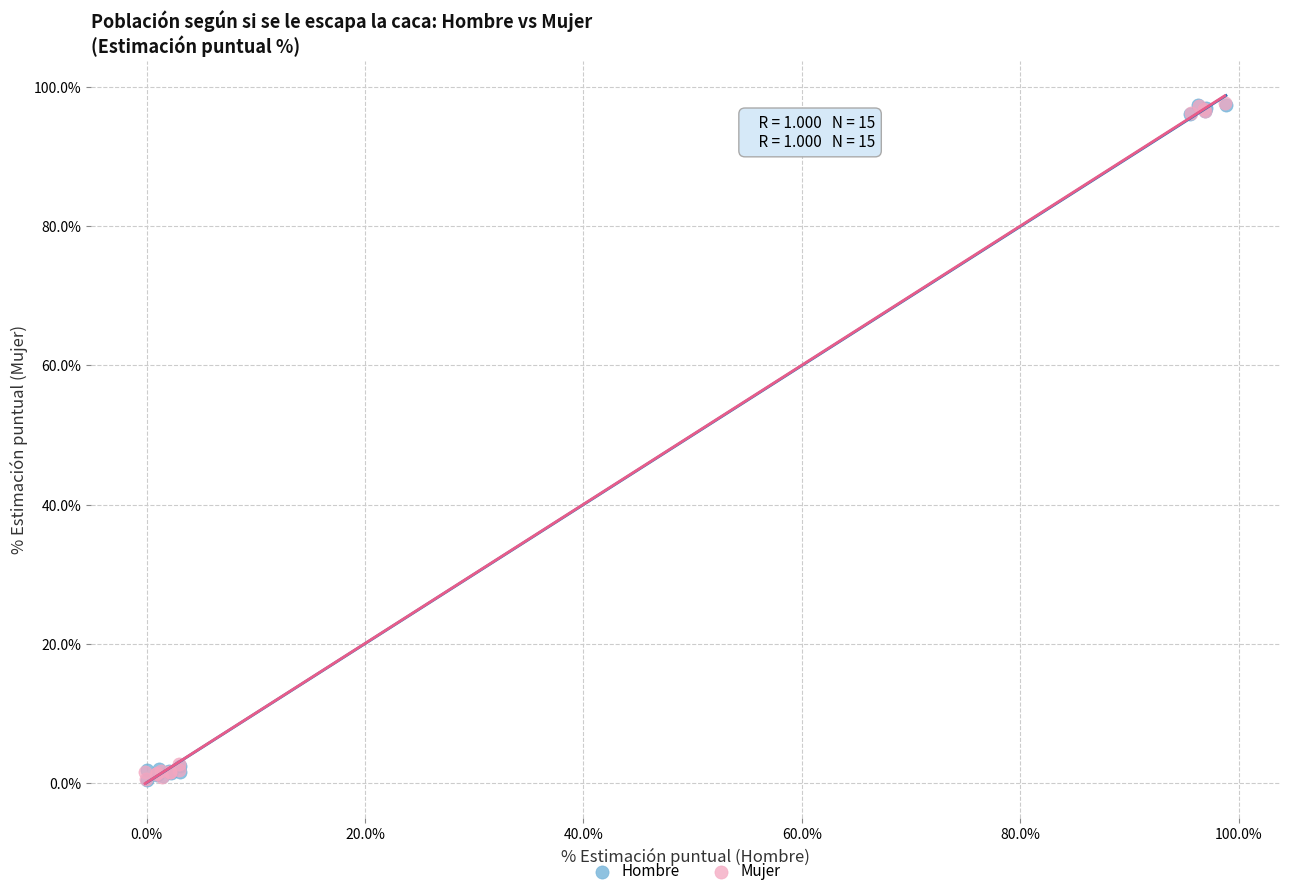

What are all the series names shown in the legend?

Hombre, Mujer